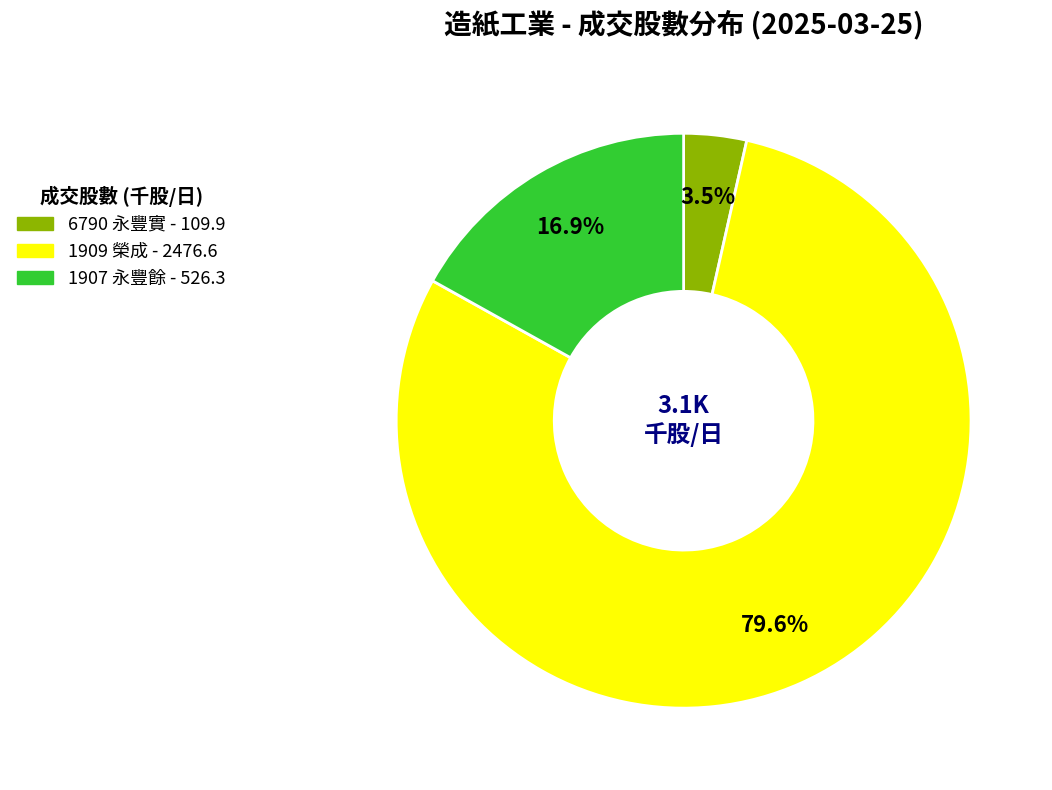

Is it true that 1907 is 17% of the pie?

True